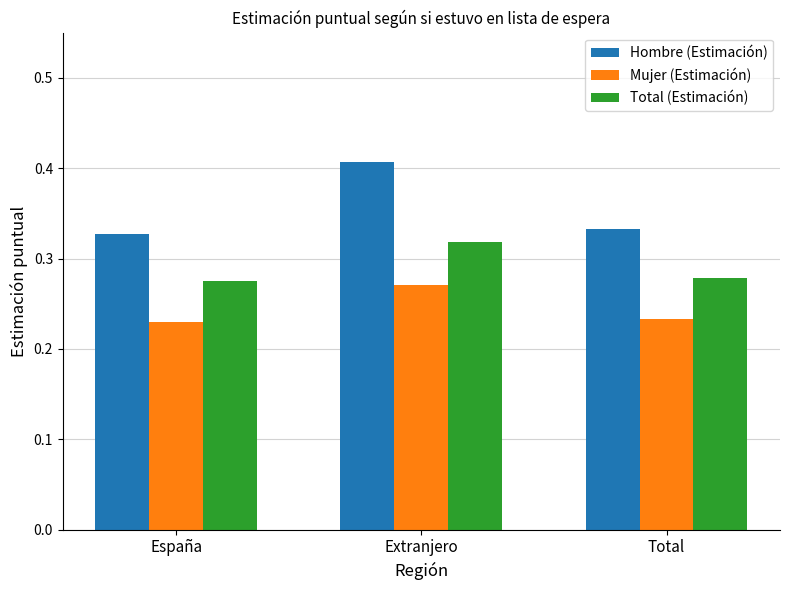

Is it true that Total (Estimación) equals 0.1 at España?

False